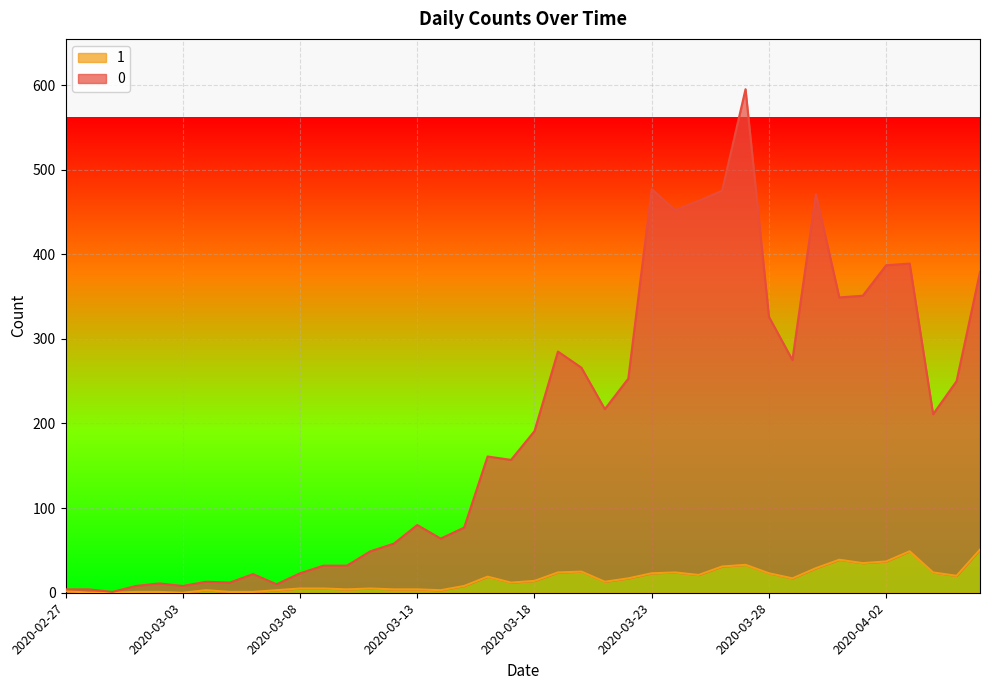

Reading left to right, list all the values displayed in this chart.

0: 2020-02-27=4	2020-02-28=4	2020-02-29=1	2020-03-01=8	2020-03-02=11	2020-03-03=8	2020-03-04=13	2020-03-05=12	2020-03-06=22	2020-03-07=10	2020-03-08=23	2020-03-09=32	2020-03-10=32	2020-03-11=49	2020-03-12=58	2020-03-13=80	2020-03-14=64	2020-03-15=77	2020-03-16=161	2020-03-17=157	2020-03-18=191	2020-03-19=285	2020-03-20=266	2020-03-21=217	2020-03-22=253	2020-03-23=477	2020-03-24=452	2020-03-25=463	2020-03-26=475	2020-03-27=595	2020-03-28=326	2020-03-29=275	2020-03-30=471	2020-03-31=349	2020-04-01=351	2020-04-02=387	2020-04-03=389	2020-04-04=211	2020-04-05=250	2020-04-06=379
1: 2020-02-27=2	2020-02-28=0	2020-02-29=0	2020-03-01=1	2020-03-02=1	2020-03-03=0	2020-03-04=3	2020-03-05=1	2020-03-06=1	2020-03-07=3	2020-03-08=5	2020-03-09=5	2020-03-10=4	2020-03-11=5	2020-03-12=4	2020-03-13=4	2020-03-14=3	2020-03-15=8	2020-03-16=19	2020-03-17=12	2020-03-18=14	2020-03-19=24	2020-03-20=25	2020-03-21=13	2020-03-22=17	2020-03-23=23	2020-03-24=24	2020-03-25=21	2020-03-26=31	2020-03-27=33	2020-03-28=23	2020-03-29=17	2020-03-30=29	2020-03-31=39	2020-04-01=35	2020-04-02=37	2020-04-03=49	2020-04-04=24	2020-04-05=20	2020-04-06=51